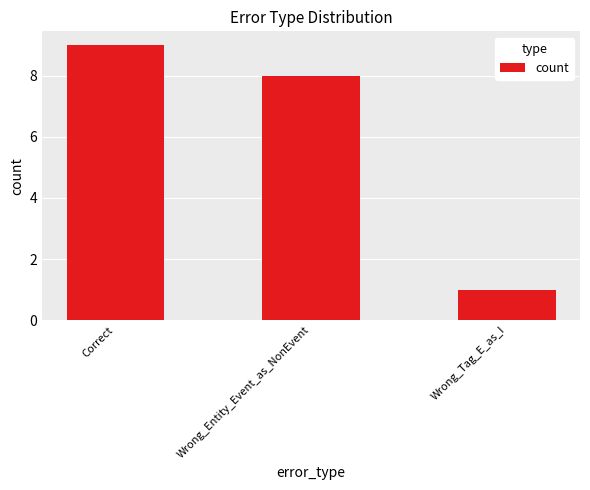

Where is the data nearest to the value 5?

Wrong_Entity_Event_as_NonEvent